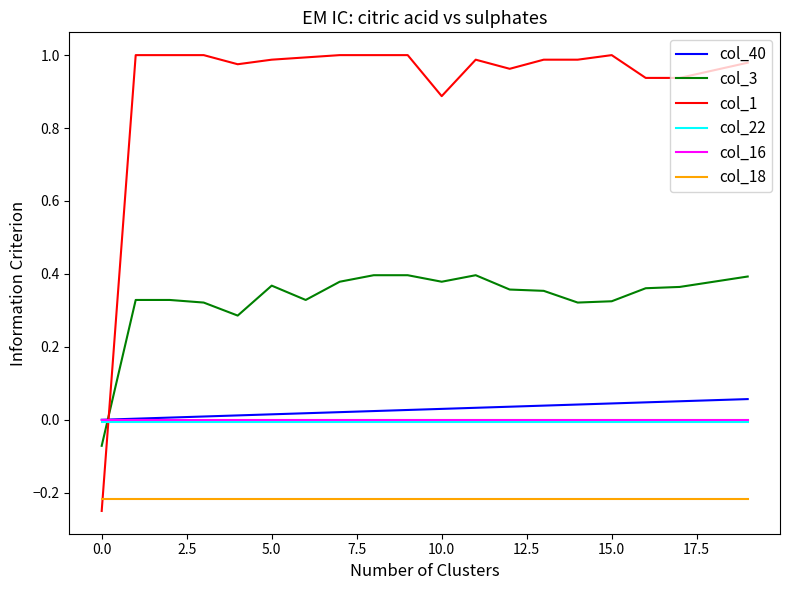

True or false: col_22 and col_18 cross at least once.

False